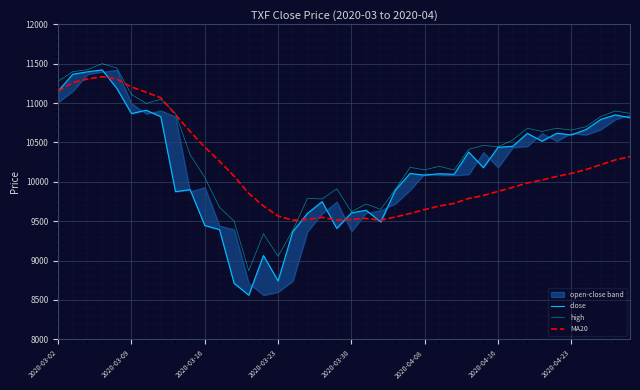

What is the highest value of the high series?

11501